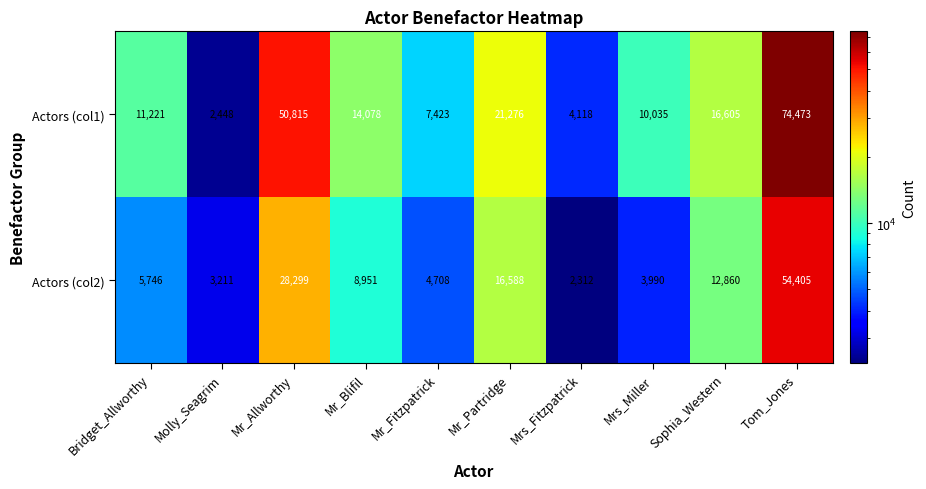

What is the sum of all Actors (col1) values?

212492